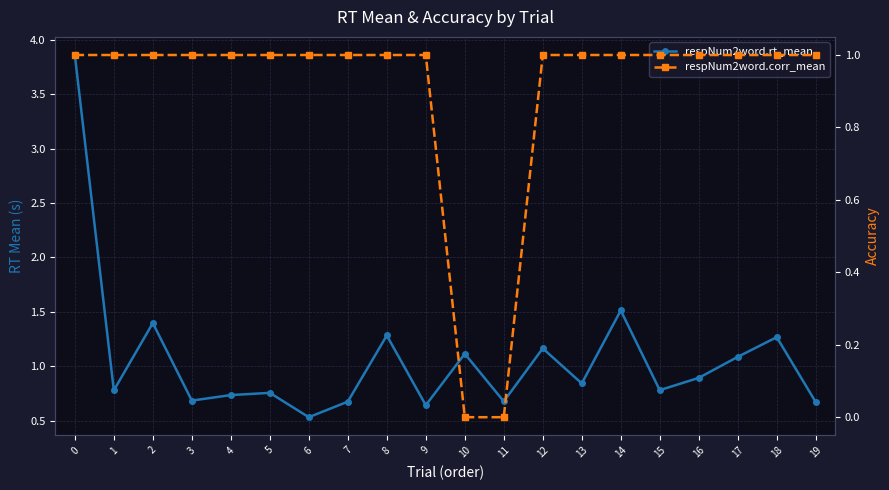

What is the value of the respNum2word.rt_mean point at the 16th from the left?

0.8